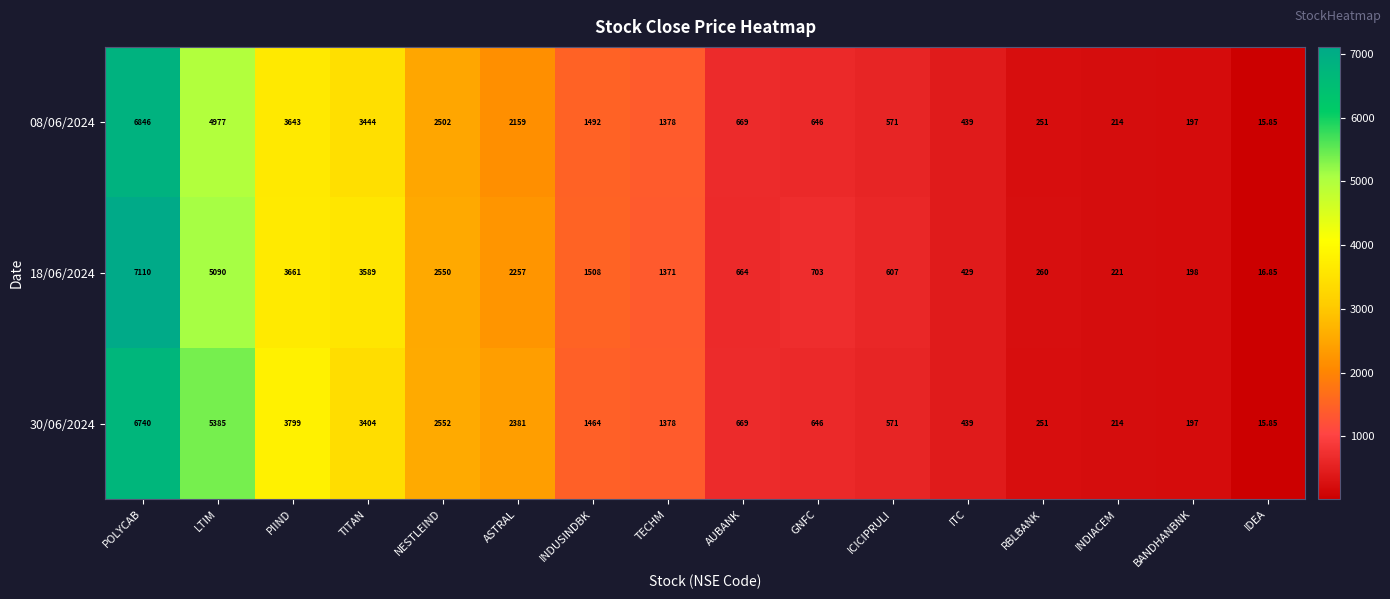

Rank the categories by 08/06/2024 value from highest to lowest.

POLYCAB, LTIM, PIIND, TITAN, NESTLEIND, ASTRAL, INDUSINDBK, TECHM, AUBANK, GNFC, ICICIPRULI, ITC, RBLBANK, INDIACEM, BANDHANBNK, IDEA